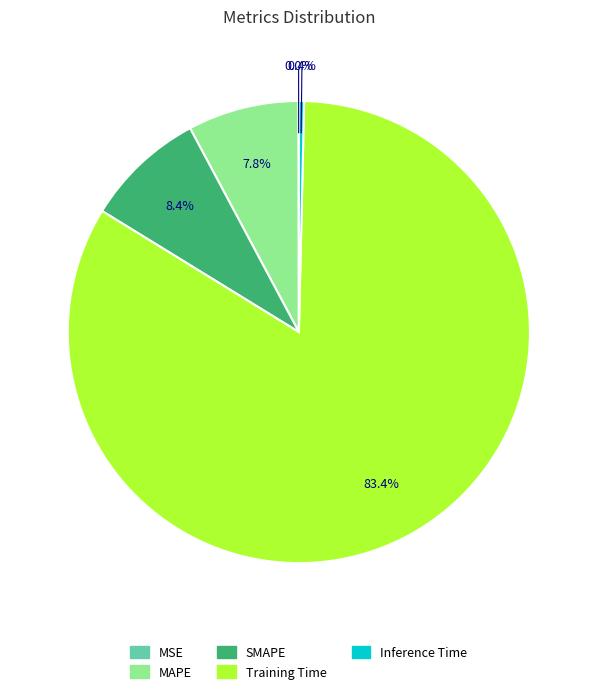

The Inference Time slice represents 0% of the pie. True or false?

True